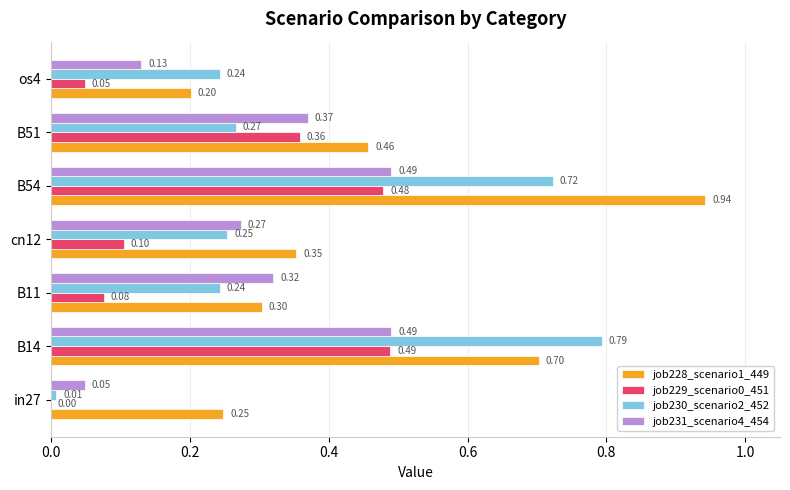

What is the total value across all series at B14?

2.5